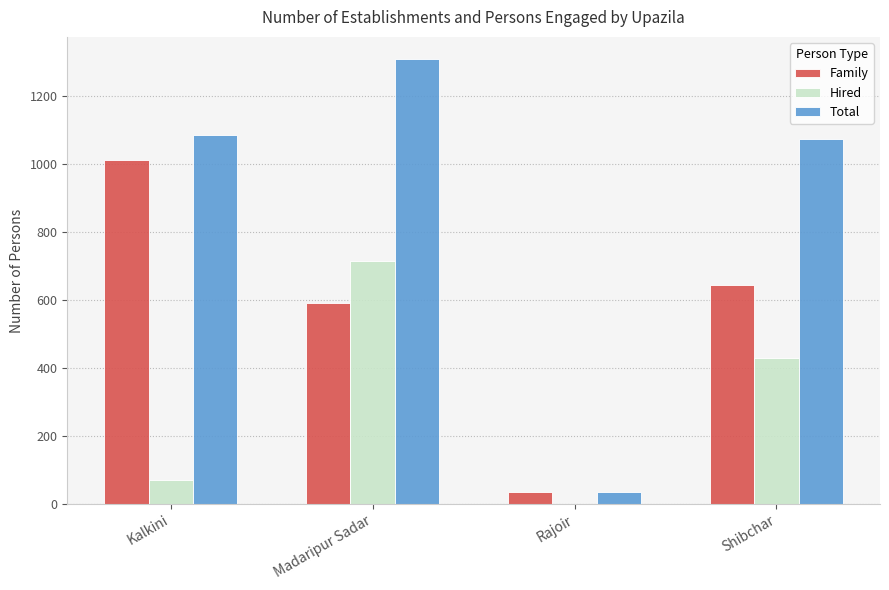

Which series has the largest total across all categories?

Total